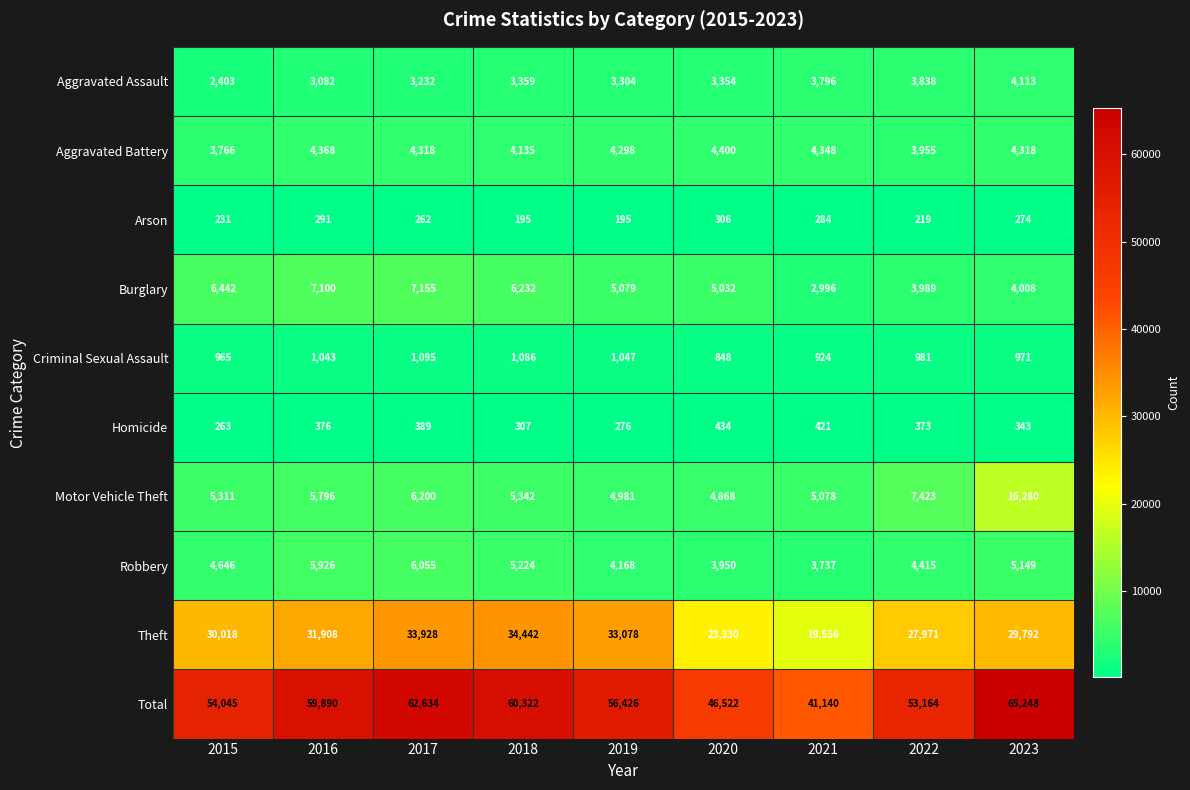

At which label does Criminal Sexual Assault first exceed 981?

2016